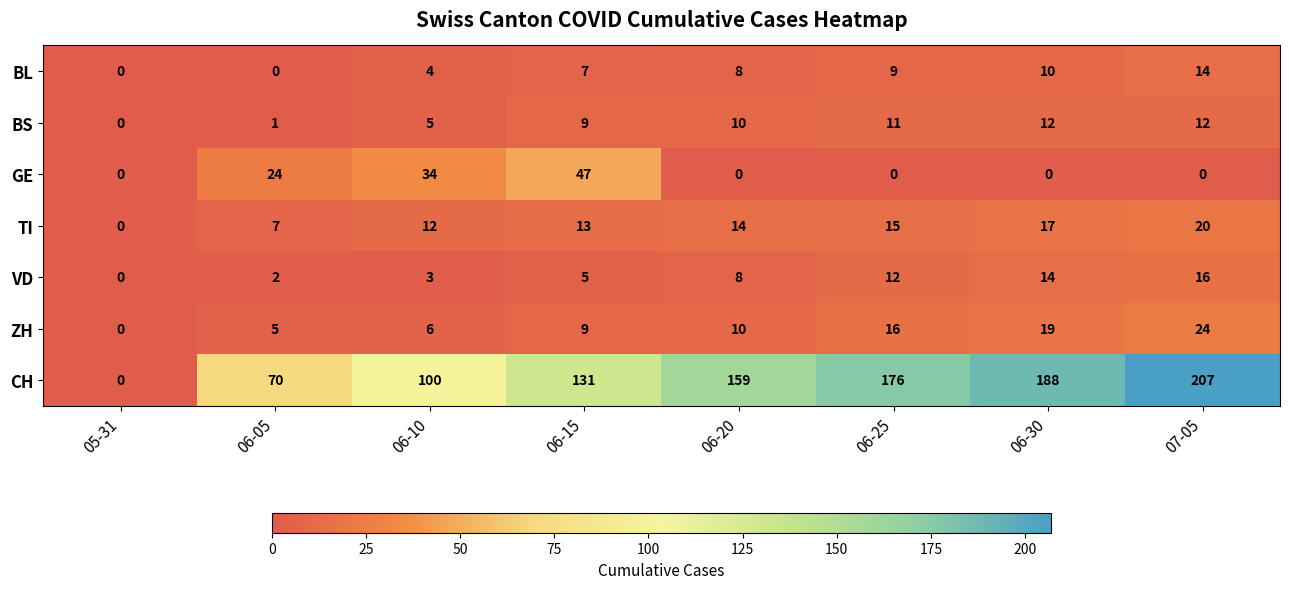

Which series has the largest total across all categories?

CH